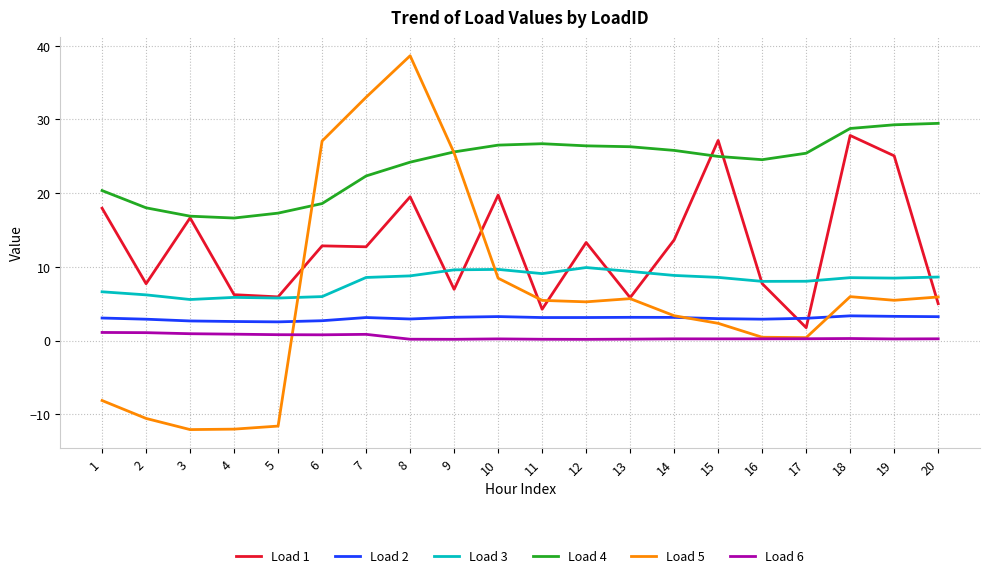

What is the sum of the Load 2 values at 17 and 18?

6.4